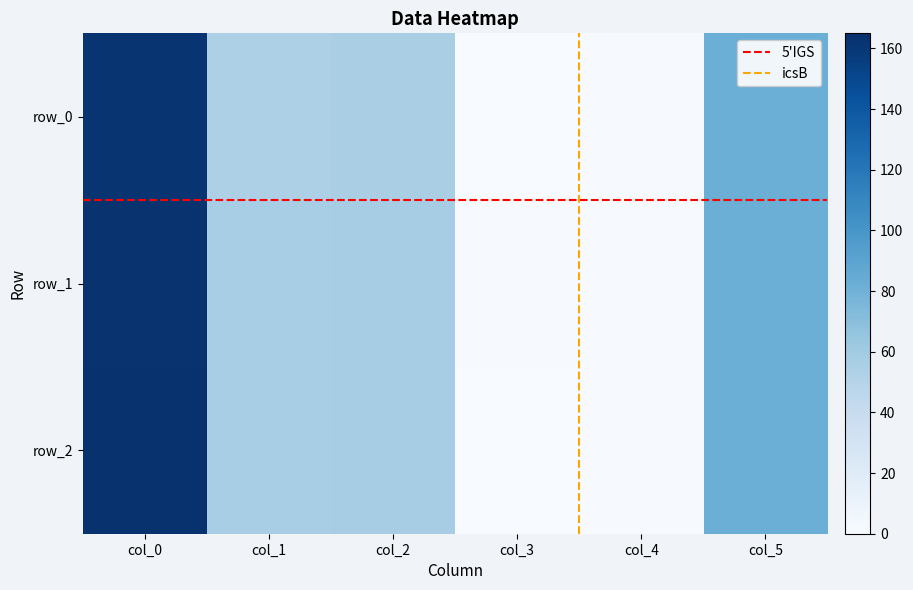

What is the difference between the second highest and minimum values in the row_2 series?

81.5